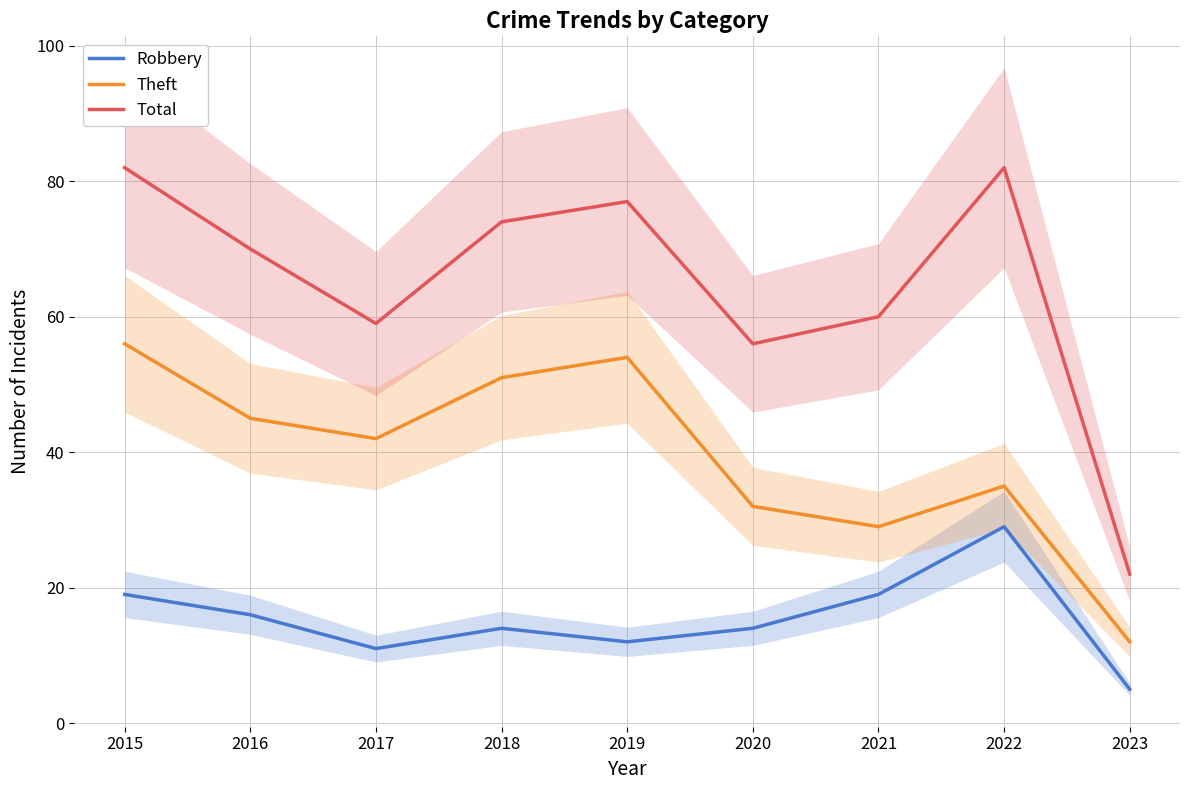

What is the value of the Theft point at the 8th from the left?

35